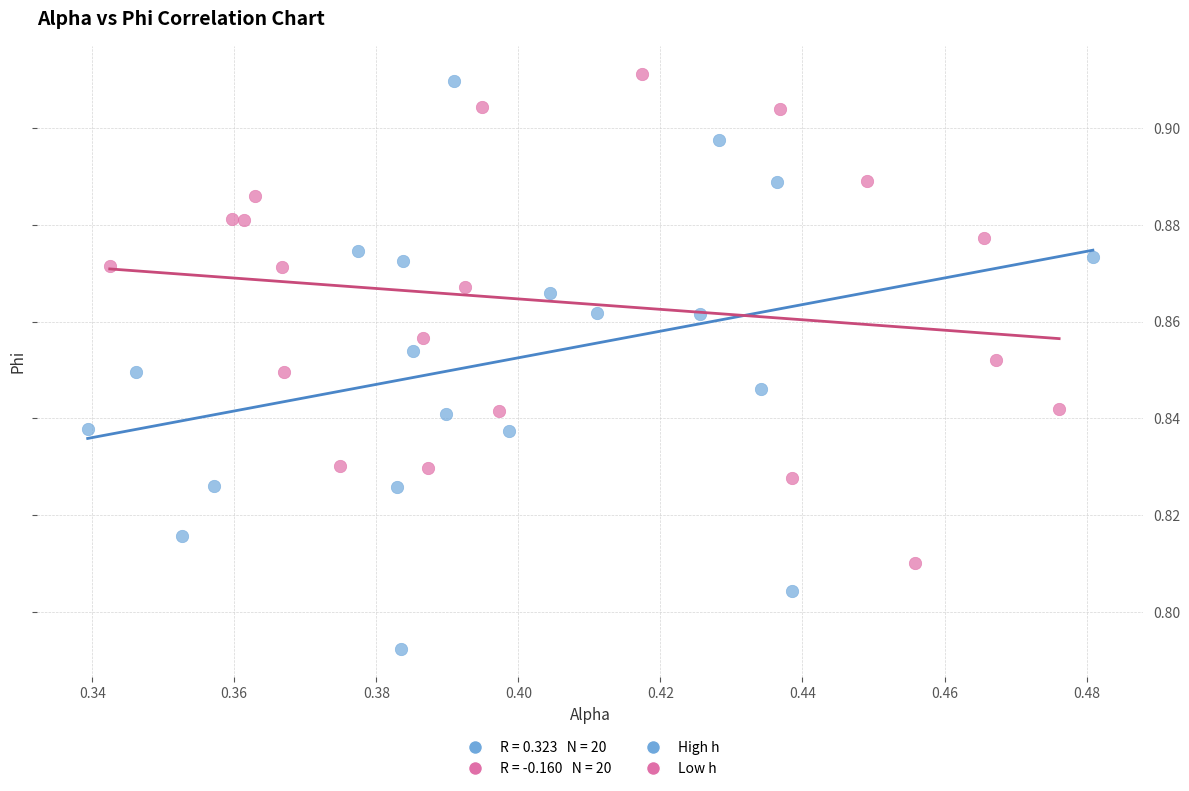

Which series contains the lowest Y value?

High h